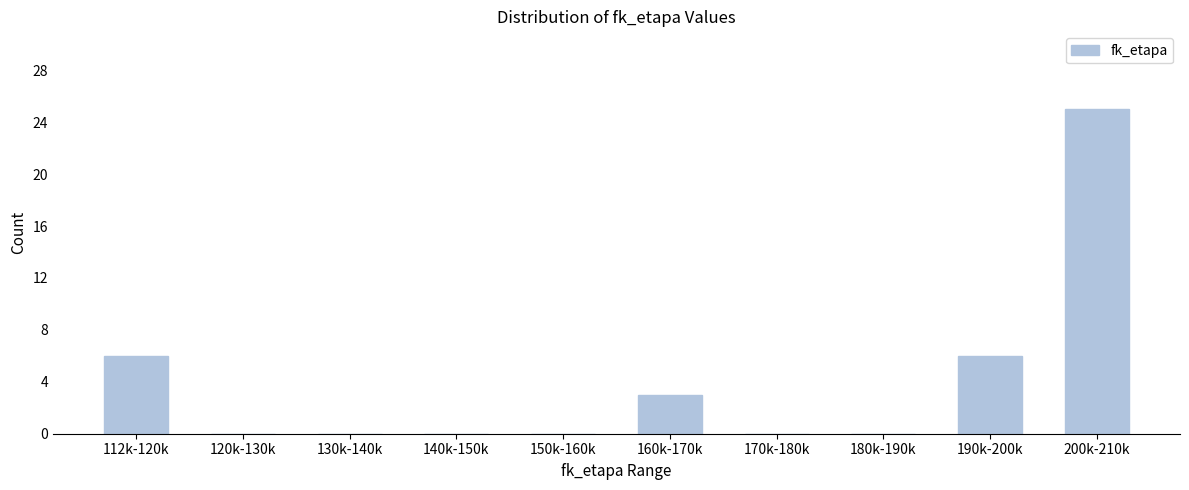

Reading left to right, transcribe all the data shown in this chart.

112k-120k=6	120k-130k=0	130k-140k=0	140k-150k=0	150k-160k=0	160k-170k=3	170k-180k=0	180k-190k=0	190k-200k=6	200k-210k=25